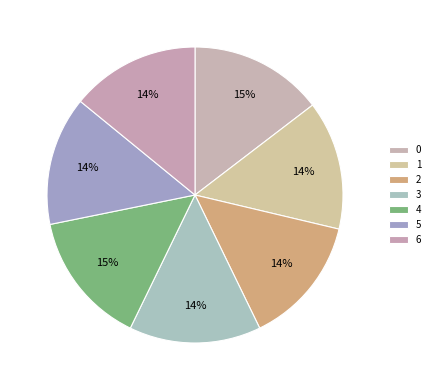

To the nearest percent, what is the combined percentage of 1 and 0?

29%